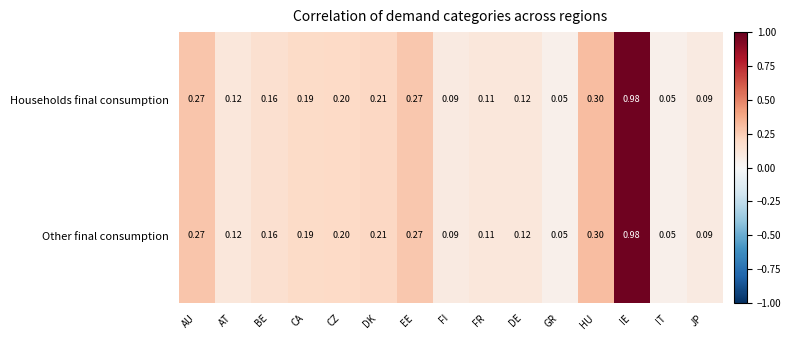

Is the value of Other final consumption at AU greater than the value of Households final consumption at GR?

Yes